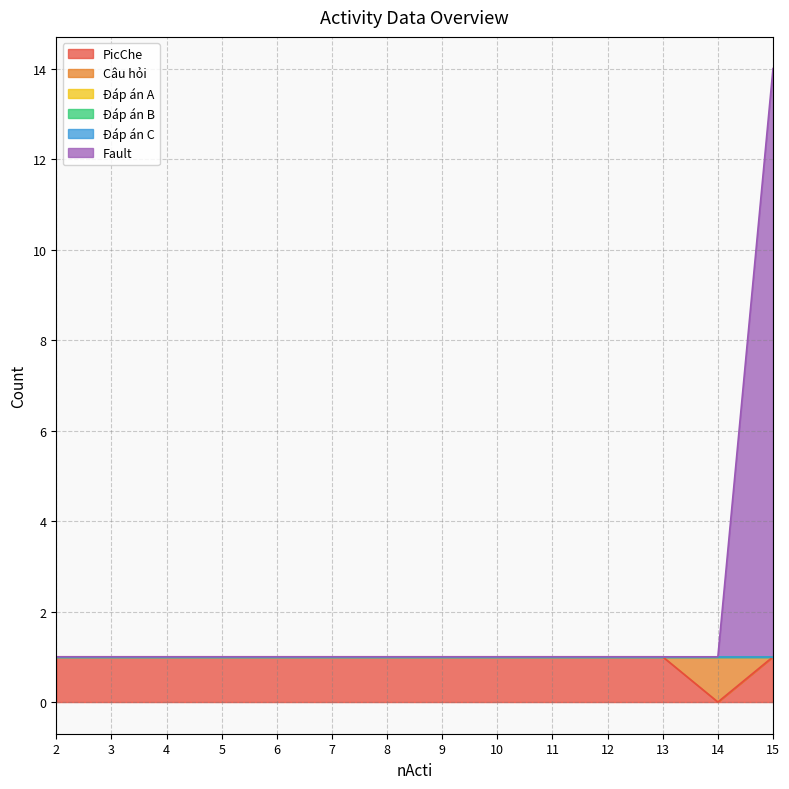

Does the chart have visible grid lines?

Yes